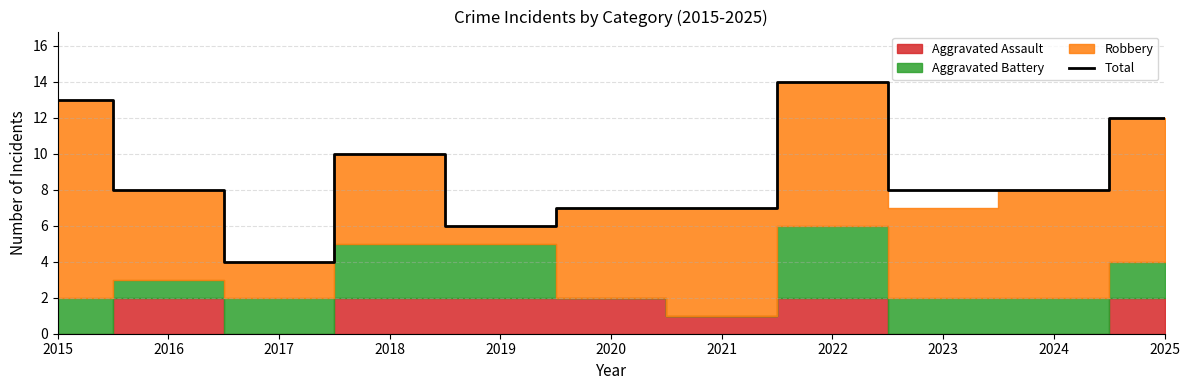

At which category does the data reach its first local peak?

2018